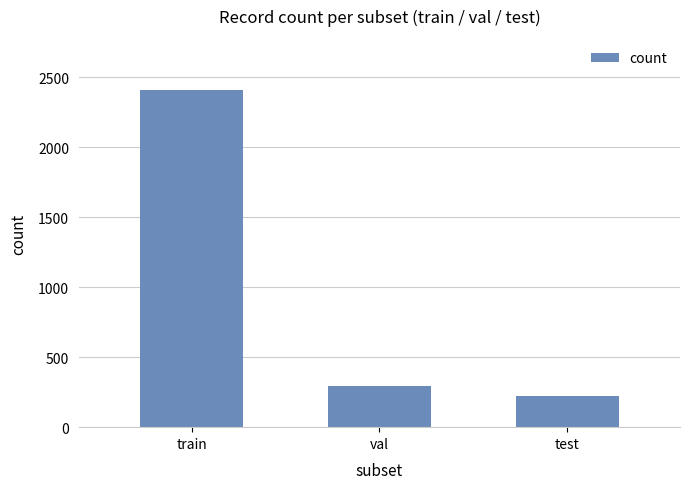

What is the smallest value displayed?

226